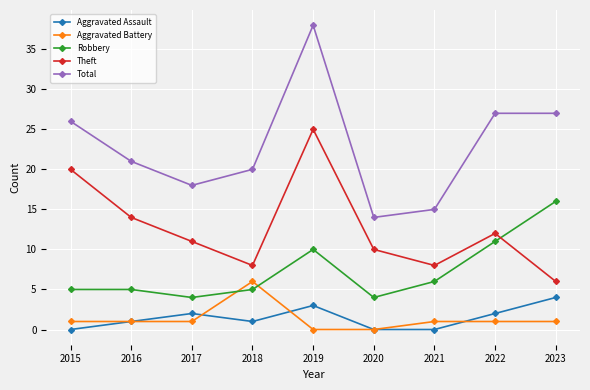

At 2019, list the series in order from smallest to largest.

Aggravated Battery, Aggravated Assault, Robbery, Theft, Total